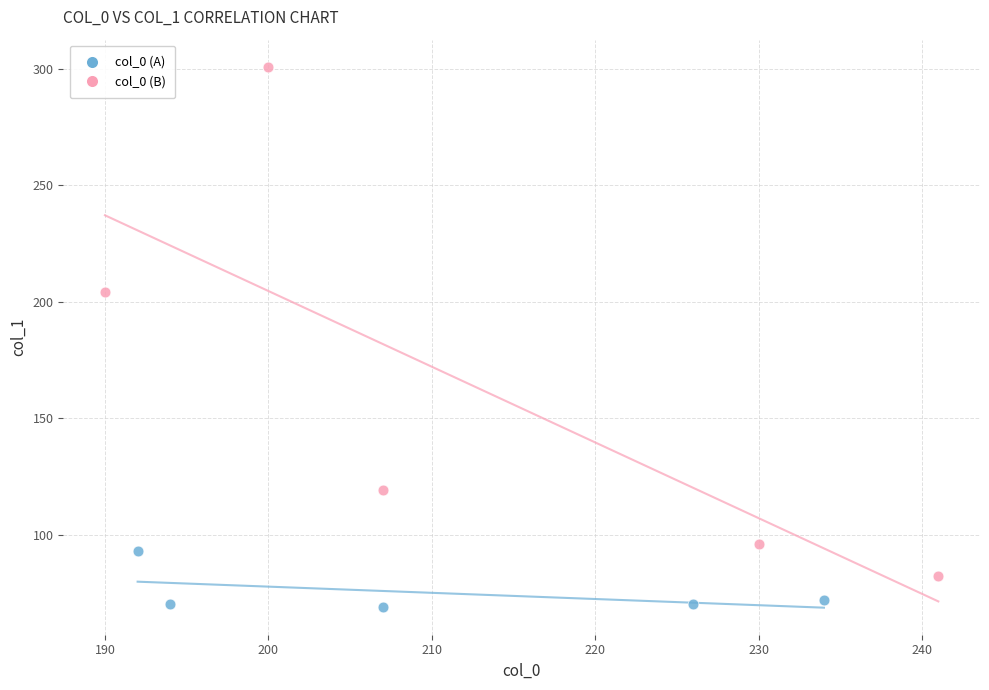

Which series reaches the minimum Y coordinate?

col_0 (A)